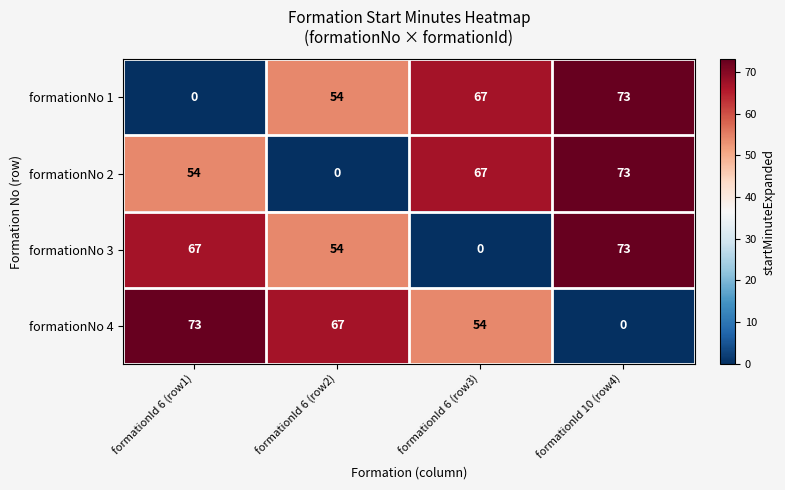

The formationNo 2 series shows 40 at formationId 6 (row3). True or false?

False